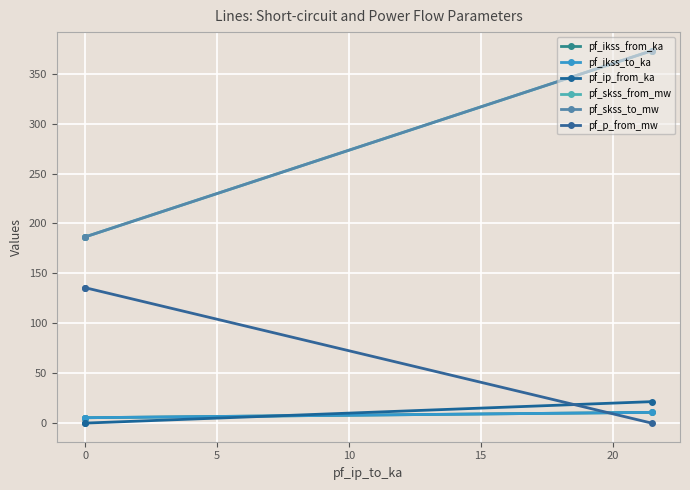

What is the average value of the pf_p_from_mw series?

90.4